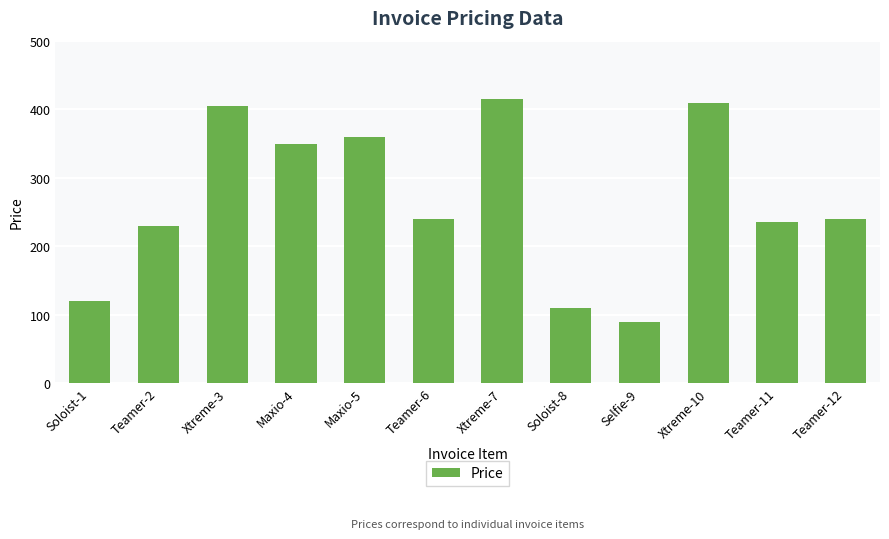

How many series are shown in this chart?

1